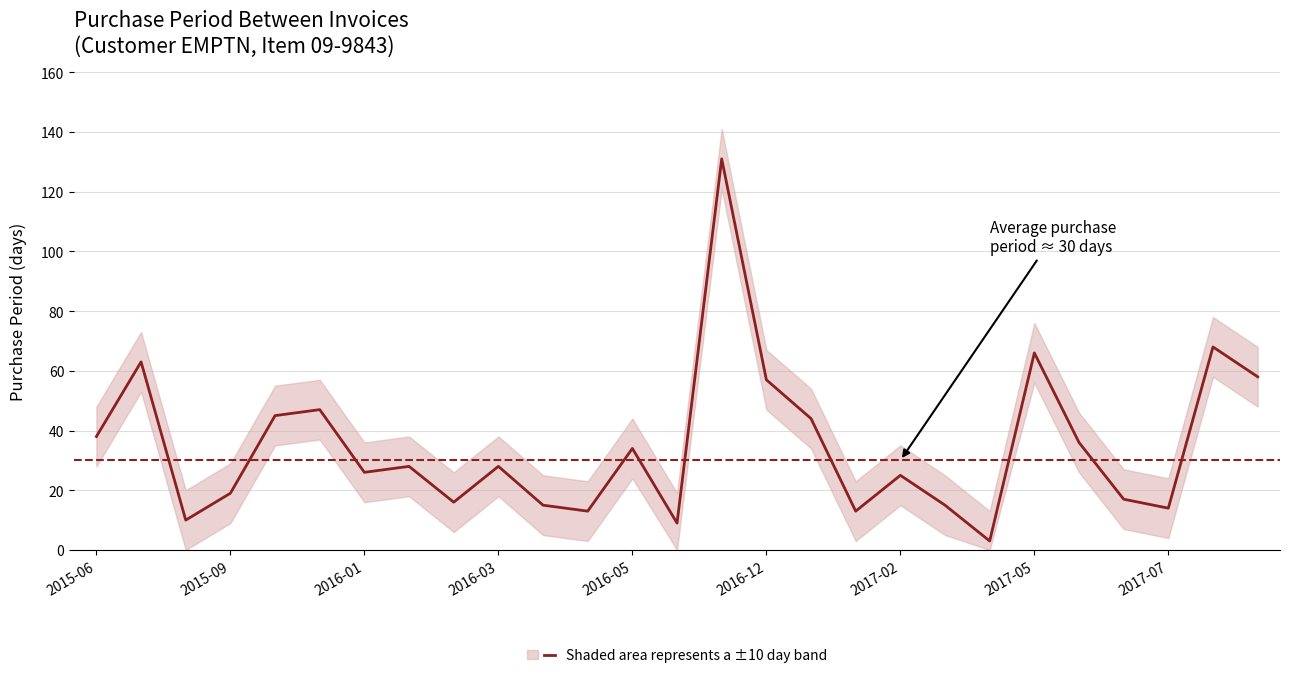

Between 26 and 21, which is larger?

21